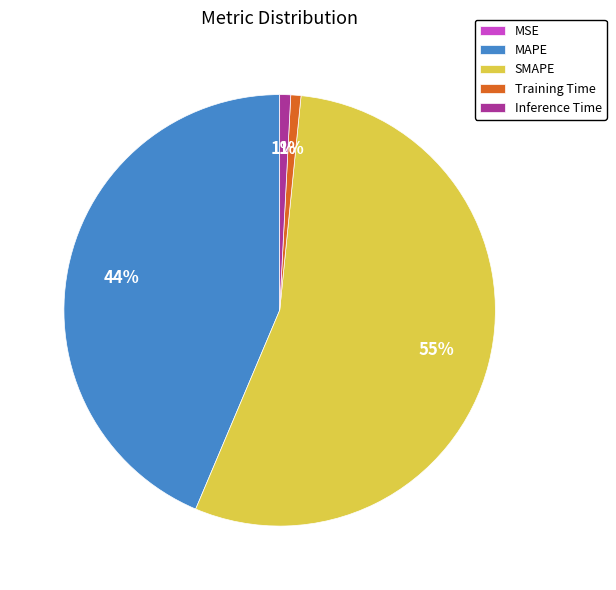

Is it true that Training Time is 1% of the pie?

True